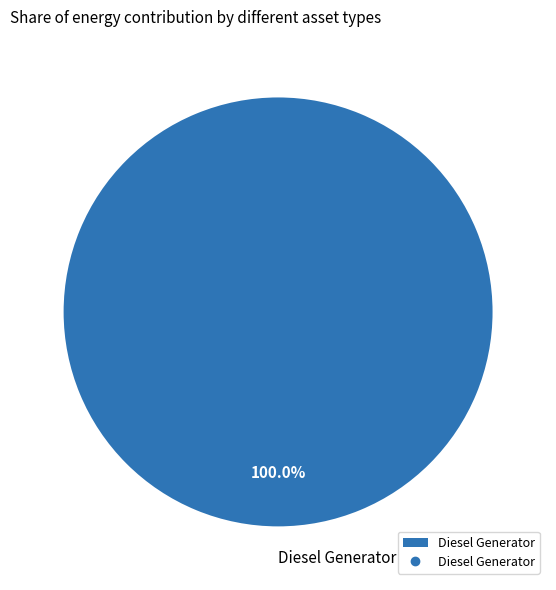

Is there a majority slice in this chart?

Yes